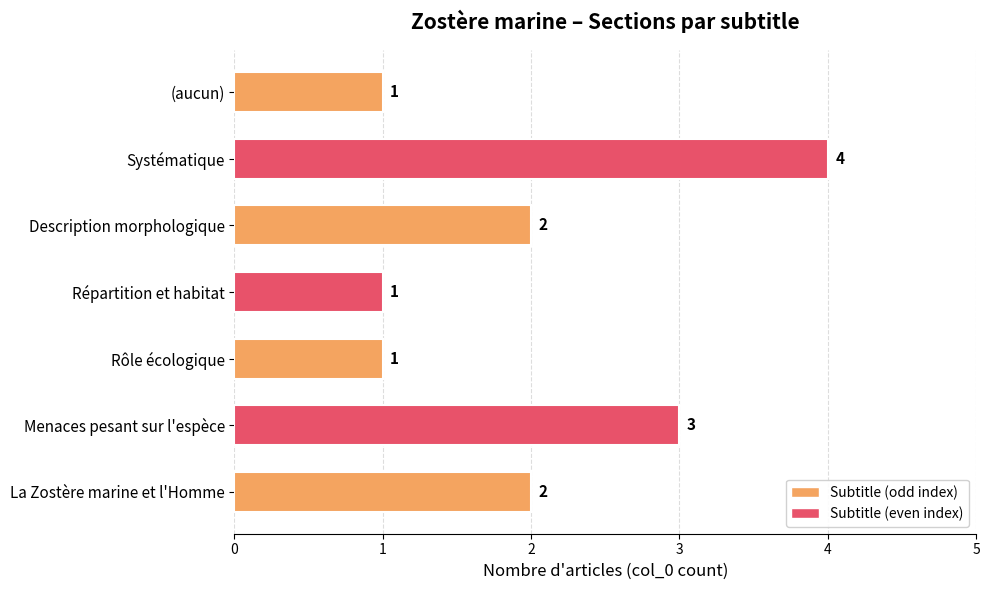

What is the difference between the maximum and minimum values?

3